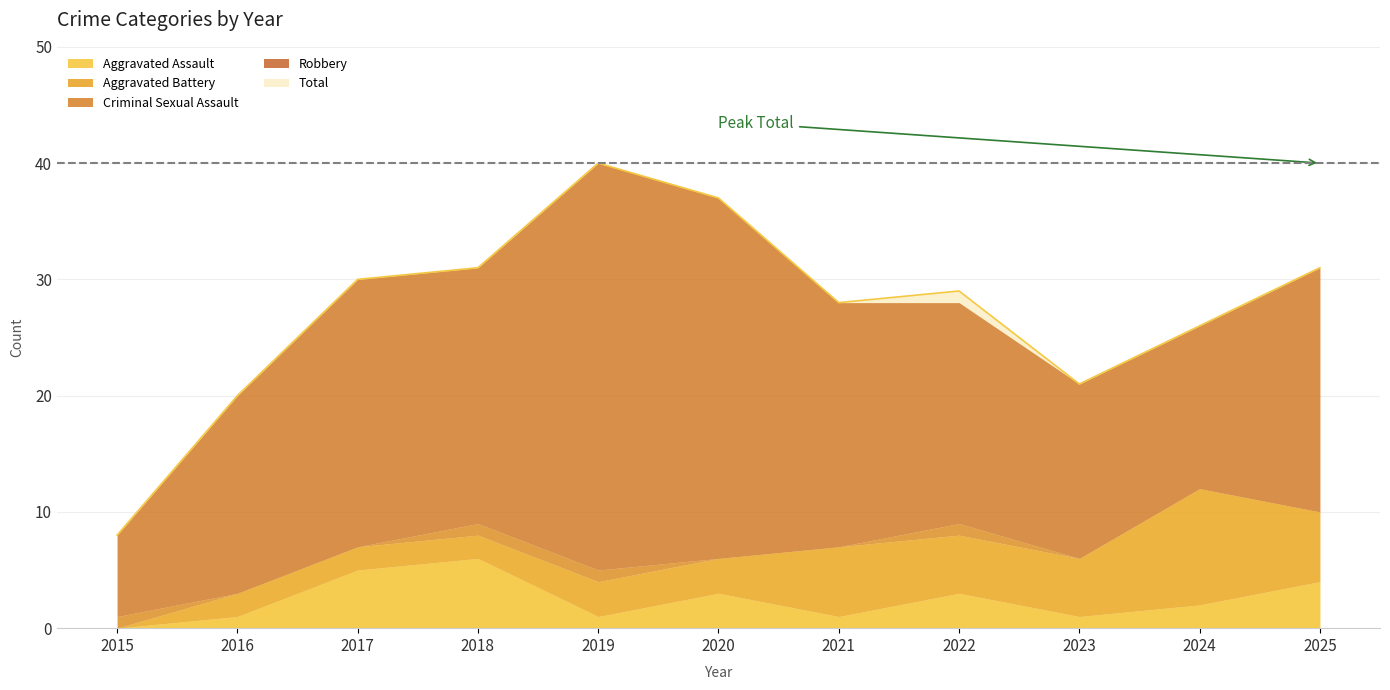

What is the difference between the second highest and minimum values in the Aggravated Assault series?

5